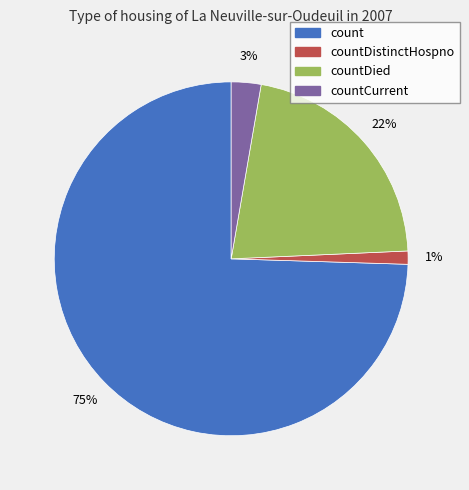

To the nearest percent, what is the difference between the largest and smallest slice percentages?

73%